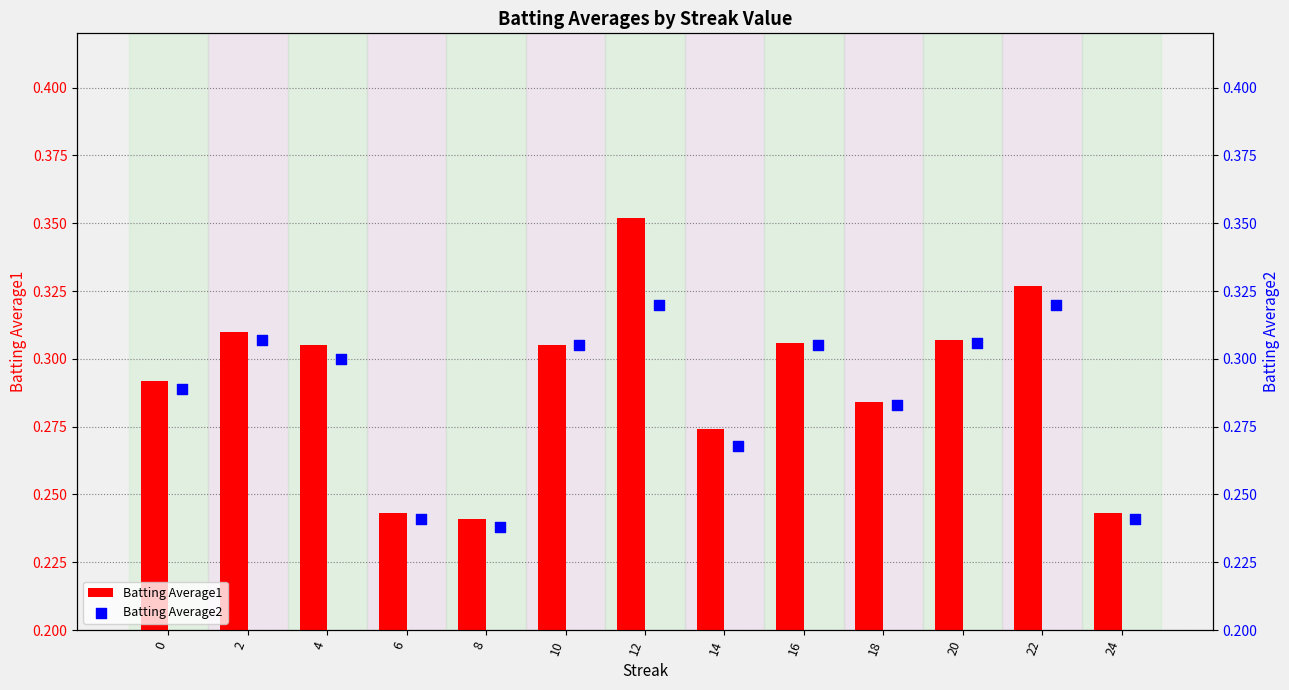

How many Batting Average1 values are between 0 and 1?

13